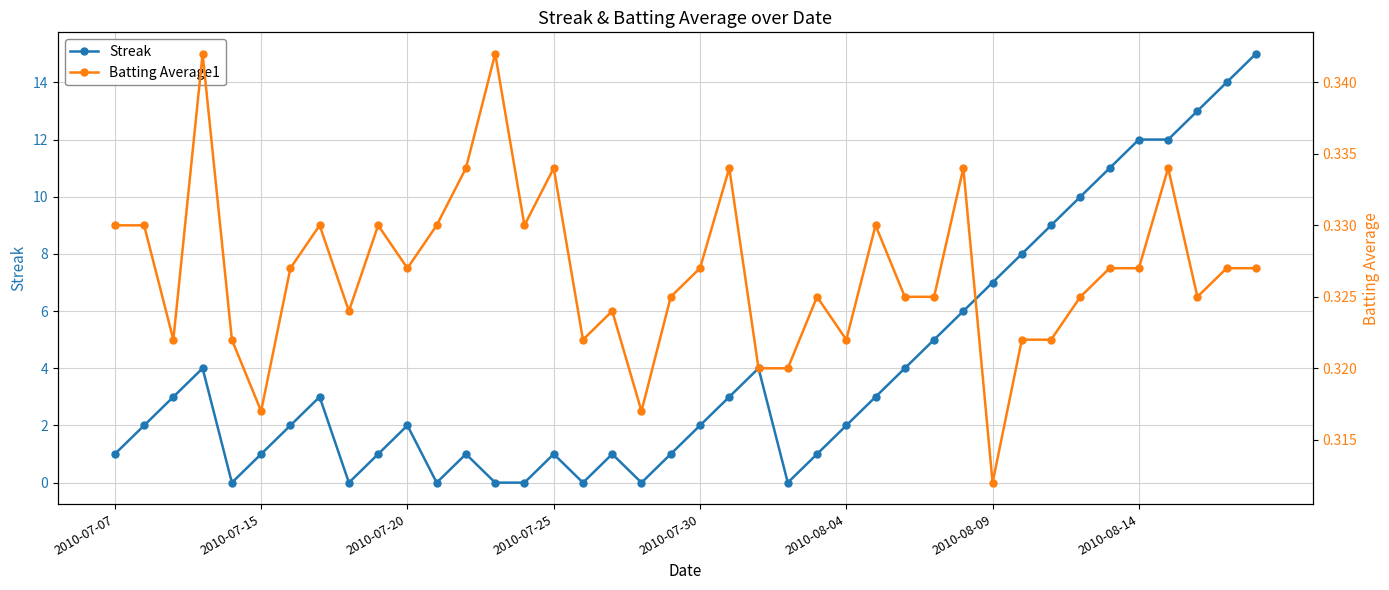

True or false: Streak has a value of 1 at 2010-07-07.

True